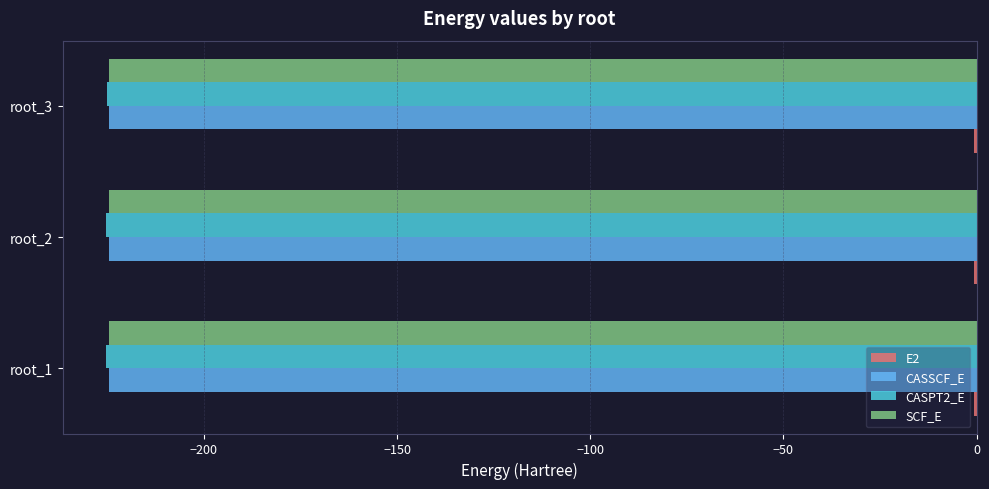

What is the sum of all CASPT2_E values?

-675.6